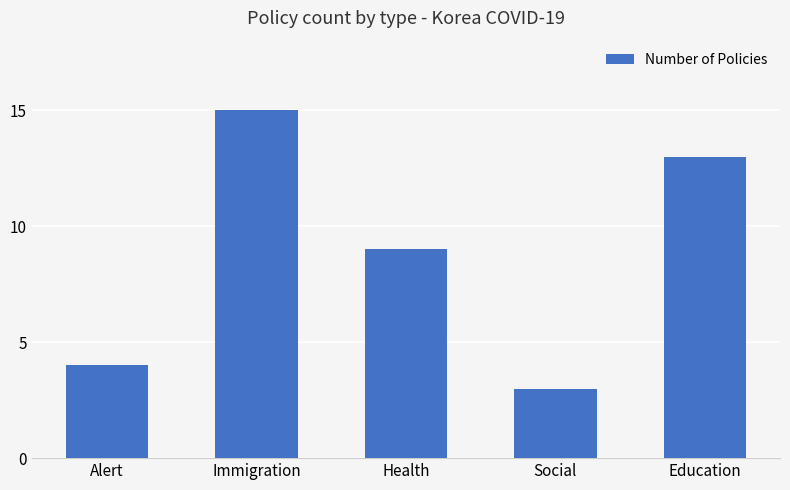

Reading left to right, transcribe all the data shown in this chart.

4	15	9	3	13